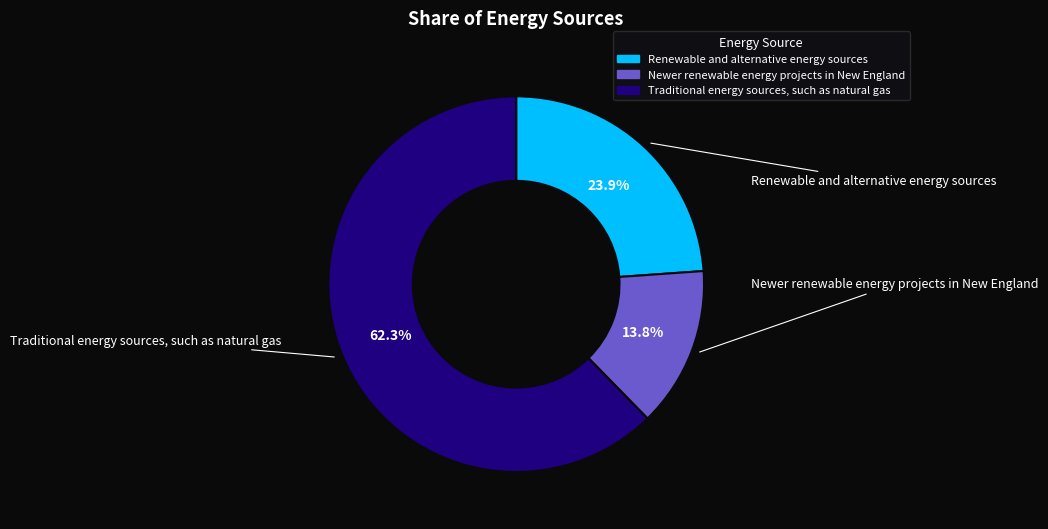

True or false: Traditional energy sources, such as natural gas accounts for 53% of the total.

False